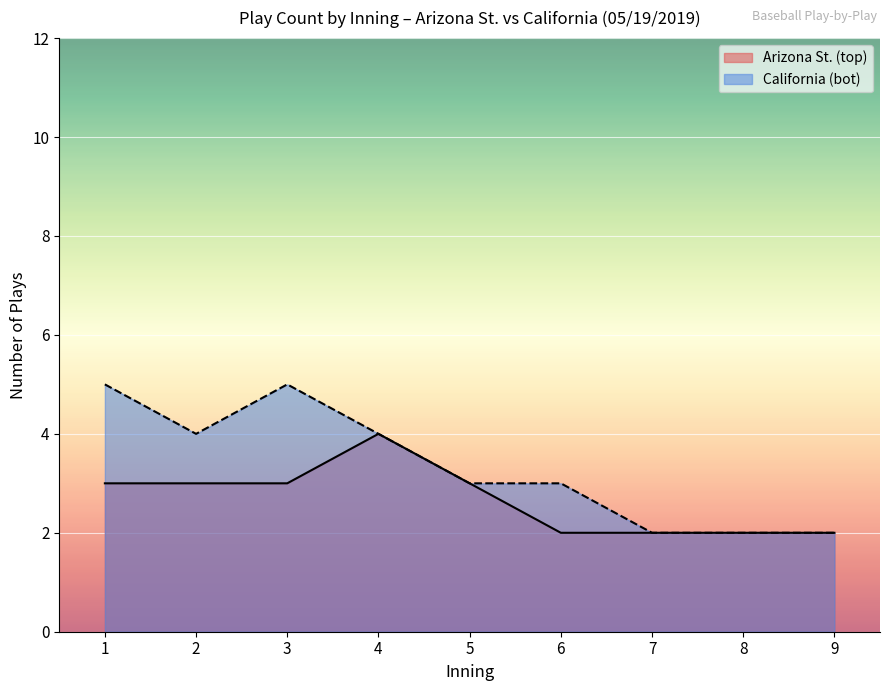

Between 6 and 8, which series saw the biggest shift?

California (bot)